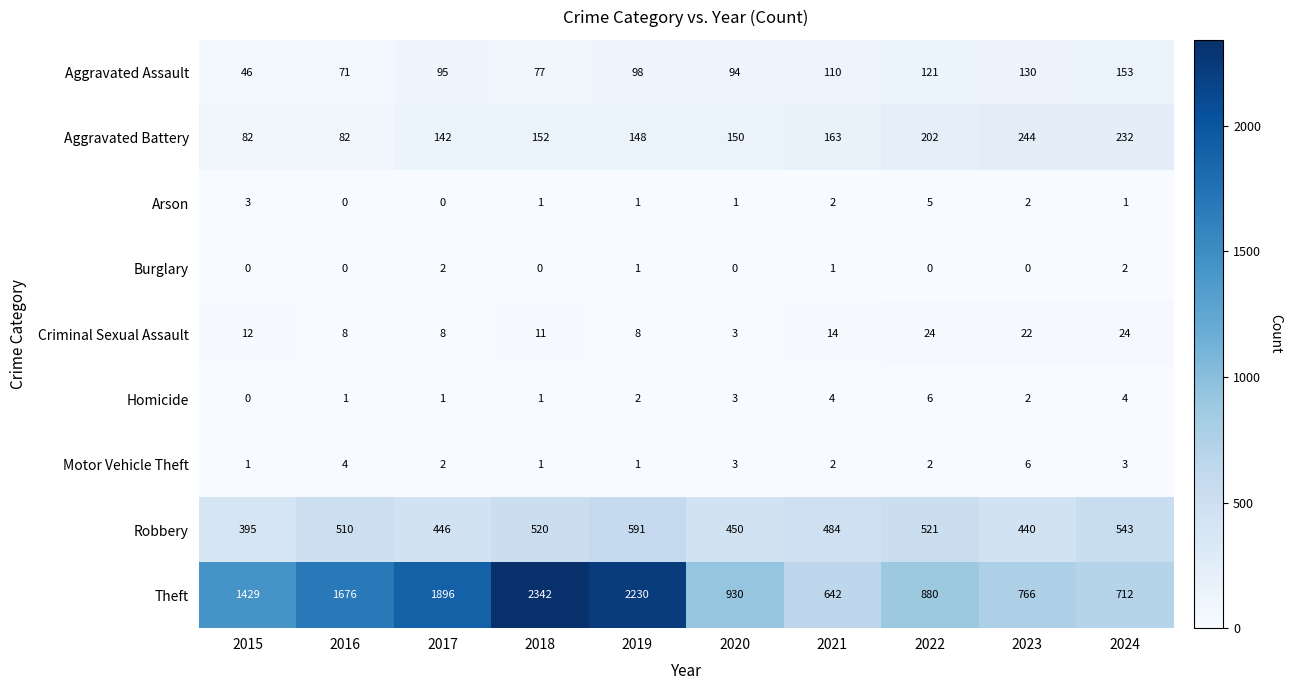

The Criminal Sexual Assault series shows 11 at 2018. True or false?

True